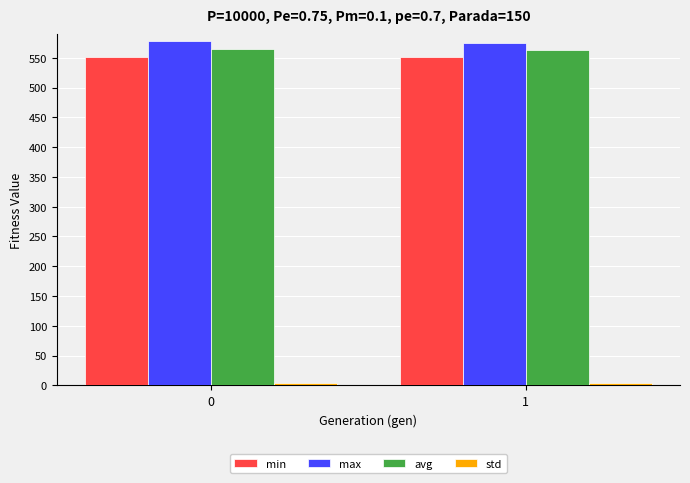

What is the maximum value shown in the chart?

577.9